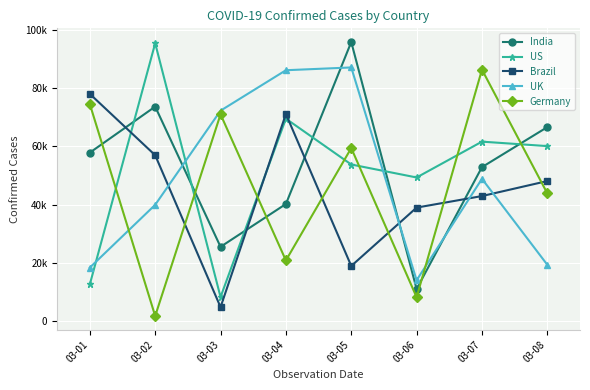

Reading right to left, extract all data points from this chart.

India: 03-08=66638	03-07=52900	03-06=11080	03-05=95841	03-04=40248	03-03=25553	03-02=73682	03-01=57875
US: 03-08=60121	03-07=61653	03-06=49352	03-05=53807	03-04=69539	03-03=8320	03-02=95411	03-01=12678
Brazil: 03-08=48128	03-07=42975	03-06=39015	03-05=18982	03-04=71131	03-03=4852	03-02=56987	03-01=78042
UK: 03-08=19385	03-07=48899	03-06=14071	03-05=87117	03-04=86164	03-03=72282	03-02=39971	03-01=18420
Germany: 03-08=43897	03-07=86360	03-06=8256	03-05=59447	03-04=20874	03-03=71032	03-02=1806	03-01=74532